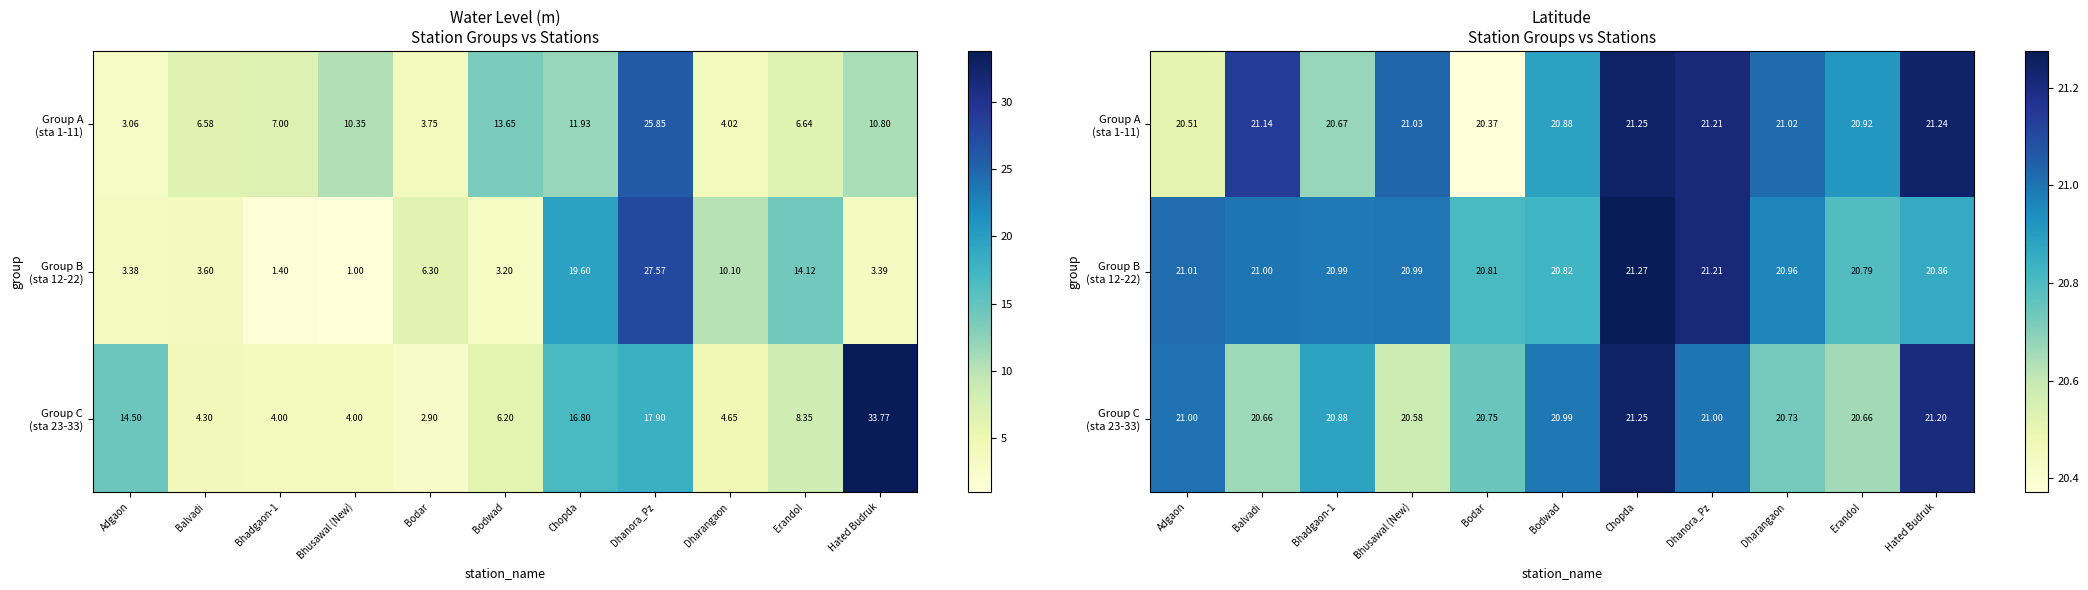

The value of Group B (sta 12-22) at Dhanora_Pz is 21.2. True or false?

True